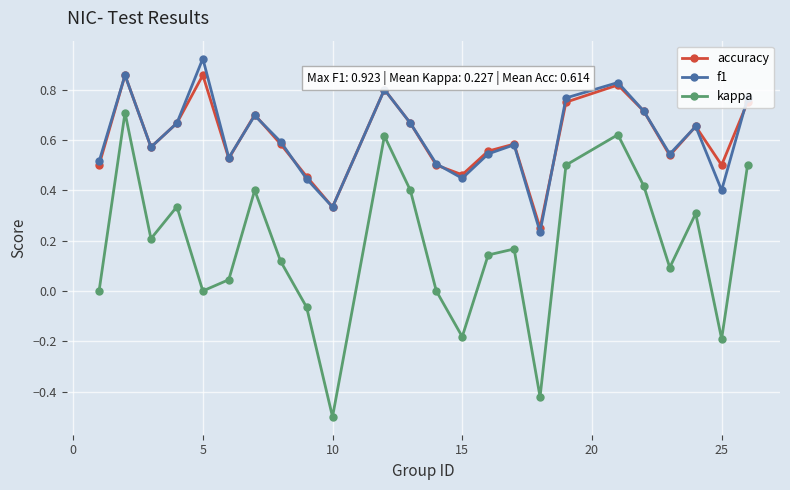

How many interior local peaks does the kappa series have?

7